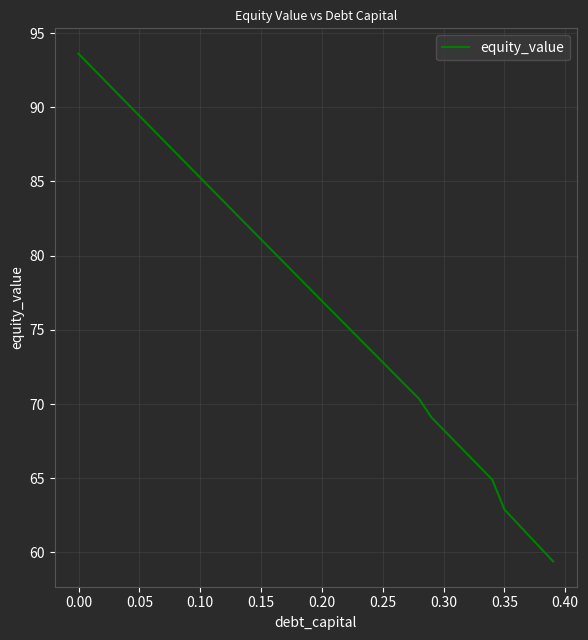

What is the difference between the maximum and minimum values?

34.2